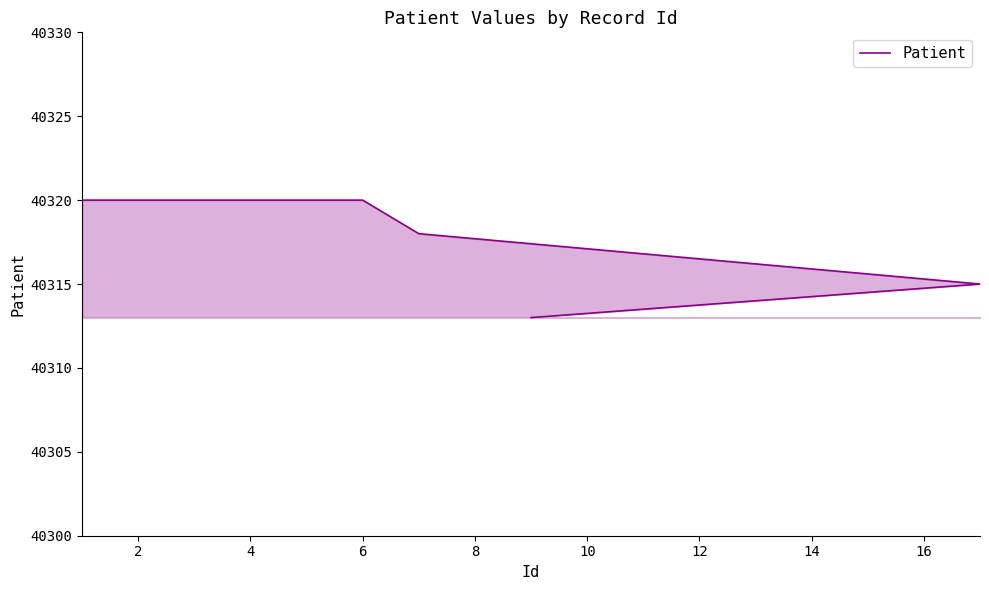

What is the value of the 5th point from the left?

40320